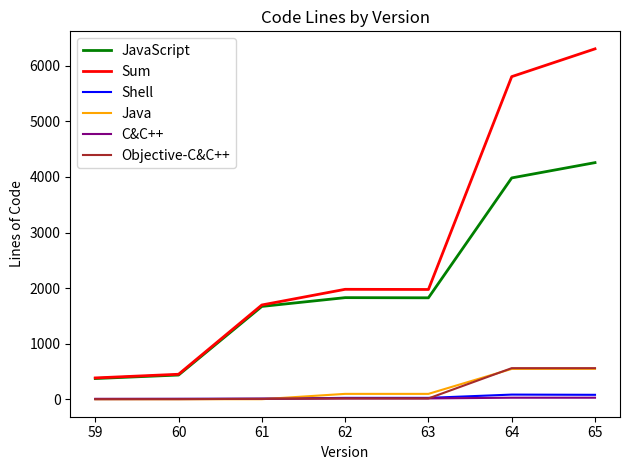

Which series has the widest spread of values?

Sum